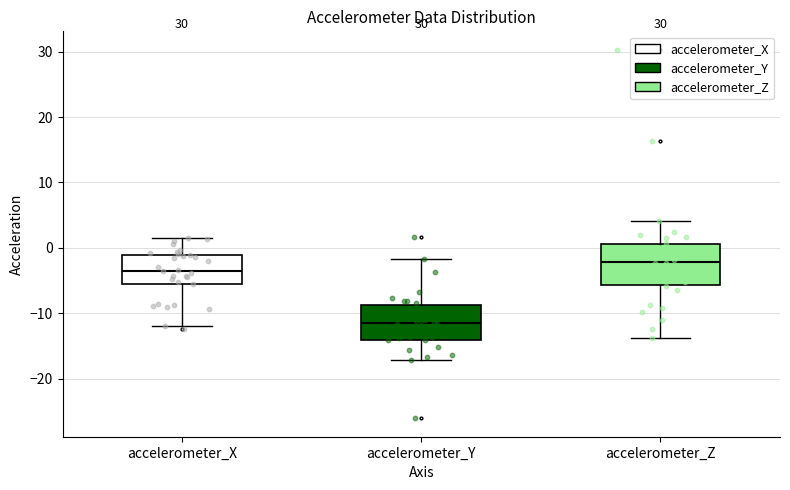

Which box's median line is the lowest?

accelerometer_Y